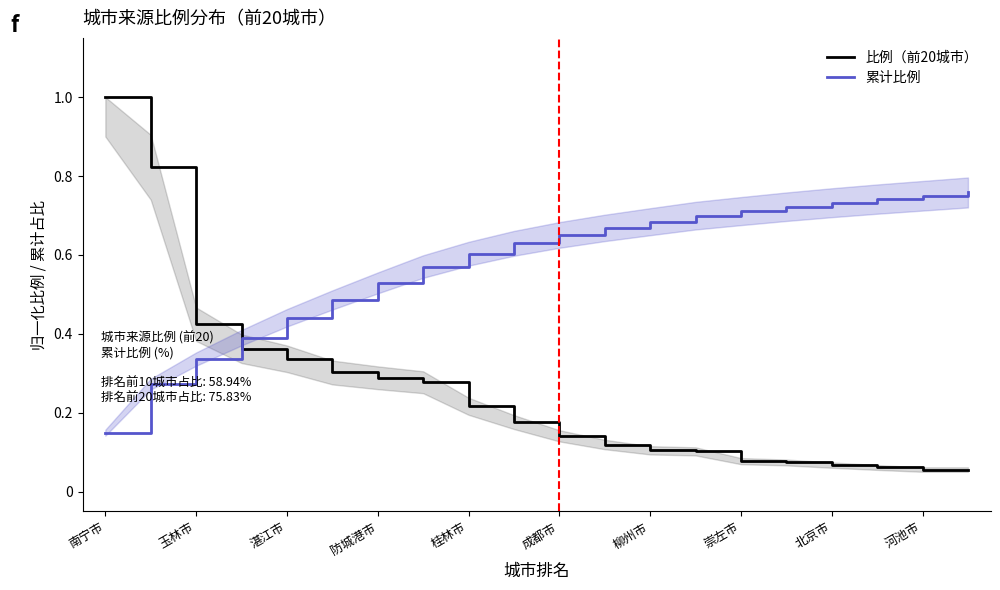

The 比例（前20城市） series shows 0.1 at 桂林市. True or false?

False